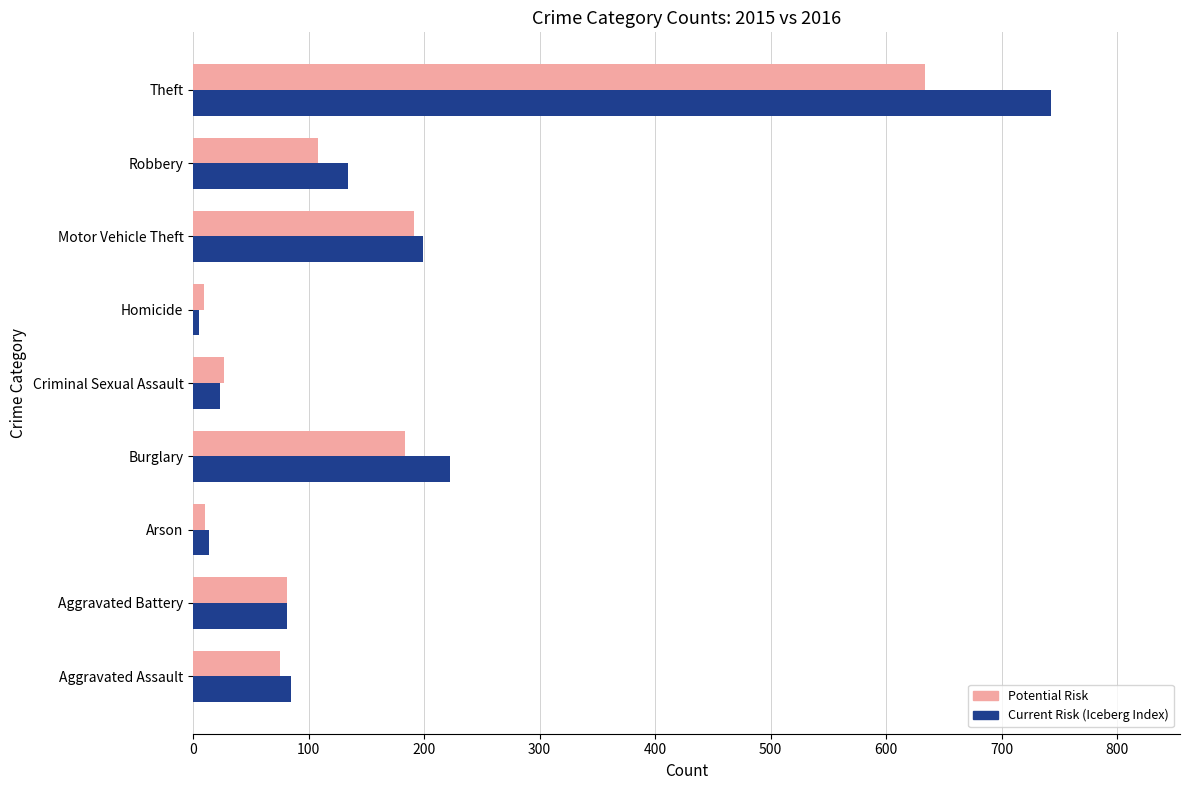

Read the Potential Risk value at Motor Vehicle Theft.

191